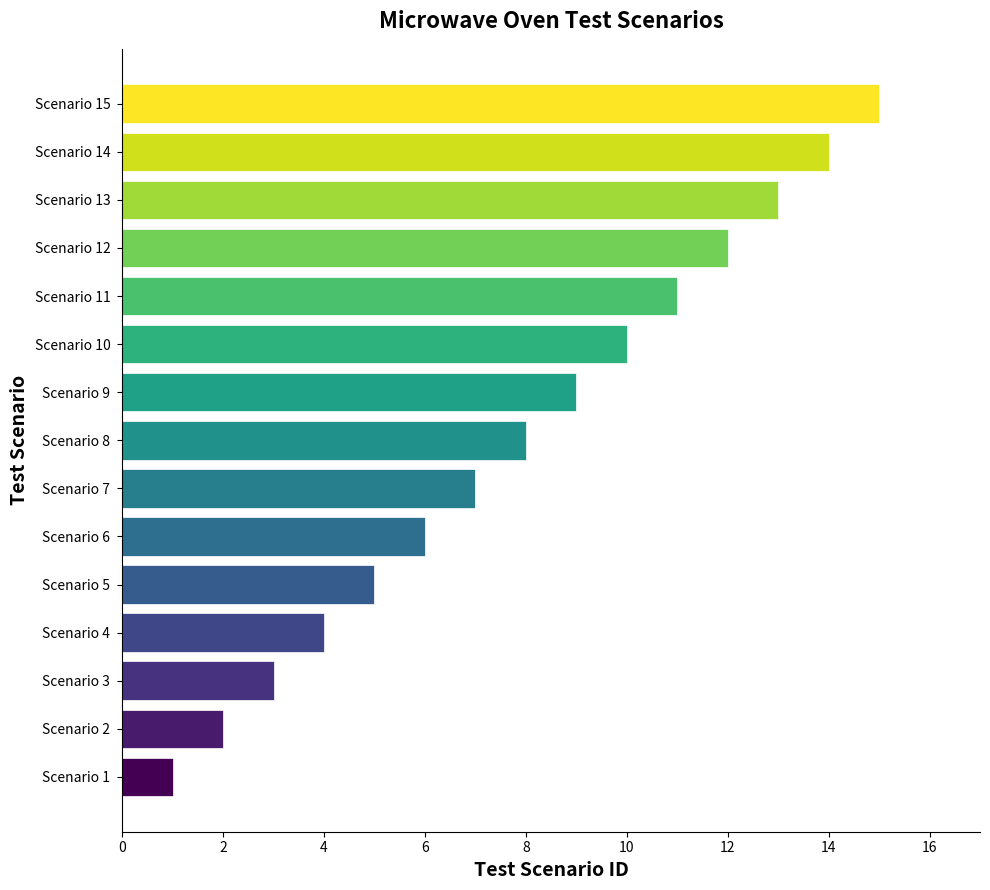

List the labels in order of value, smallest first.

Scenario 1, Scenario 2, Scenario 3, Scenario 4, Scenario 5, Scenario 6, Scenario 7, Scenario 8, Scenario 9, Scenario 10, Scenario 11, Scenario 12, Scenario 13, Scenario 14, Scenario 15